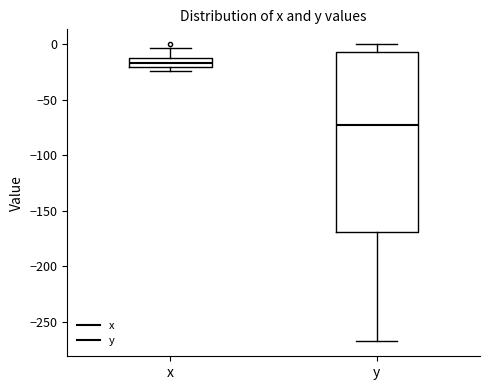

Reading left to right, transcribe this box plot: for each box, give where its median line is, the range the box spans, and where its two whiskers end, as read against the y-axis. The values are not printed on the chart, so give them approximately, as read against the axis.

x: median -15 (inside the box), box -20 to -15, whiskers -25 to -5
y: median -75, box -170 to -5, whiskers -270 to 0